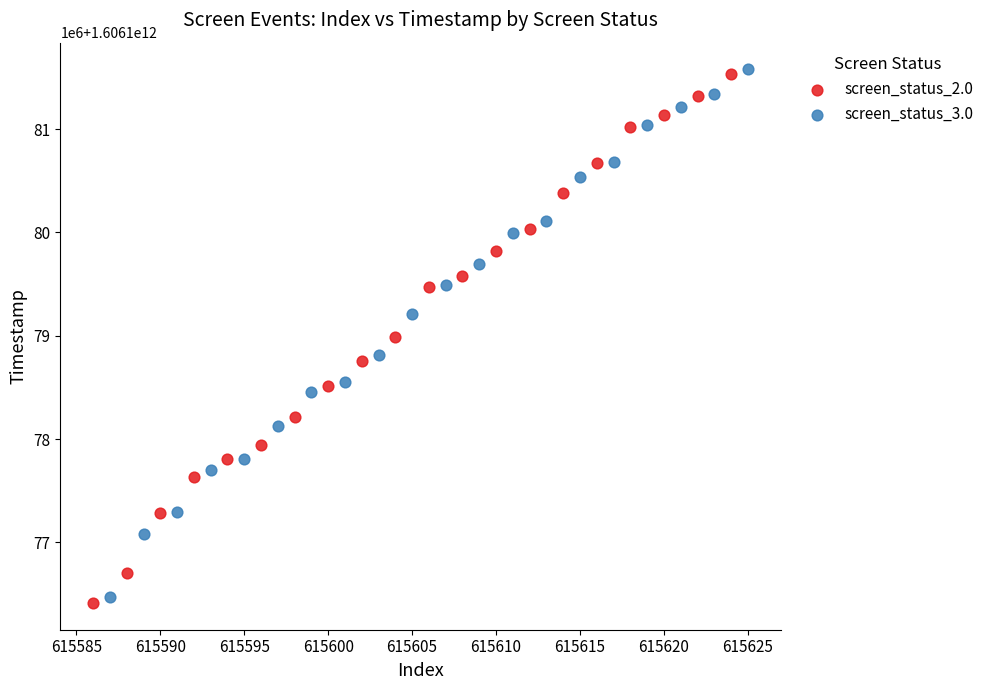

What are all the series names shown in the legend?

screen_status_2.0, screen_status_3.0